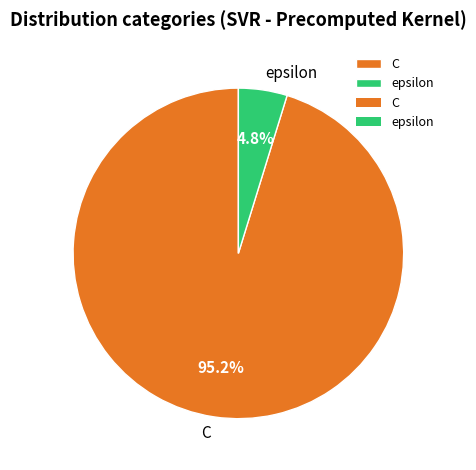

Does C represent more than half of the total?

Yes